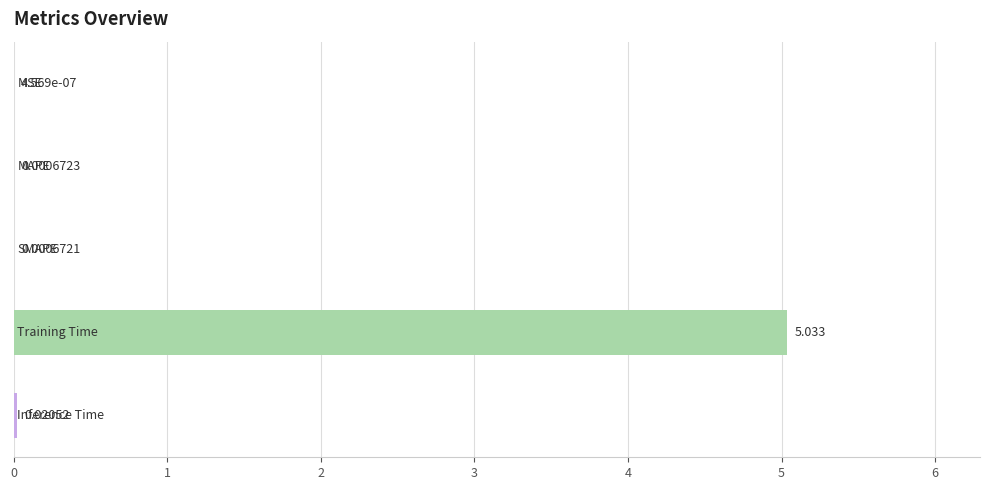

List the labels in order of value, largest first.

3, 4, 1, 2, 0